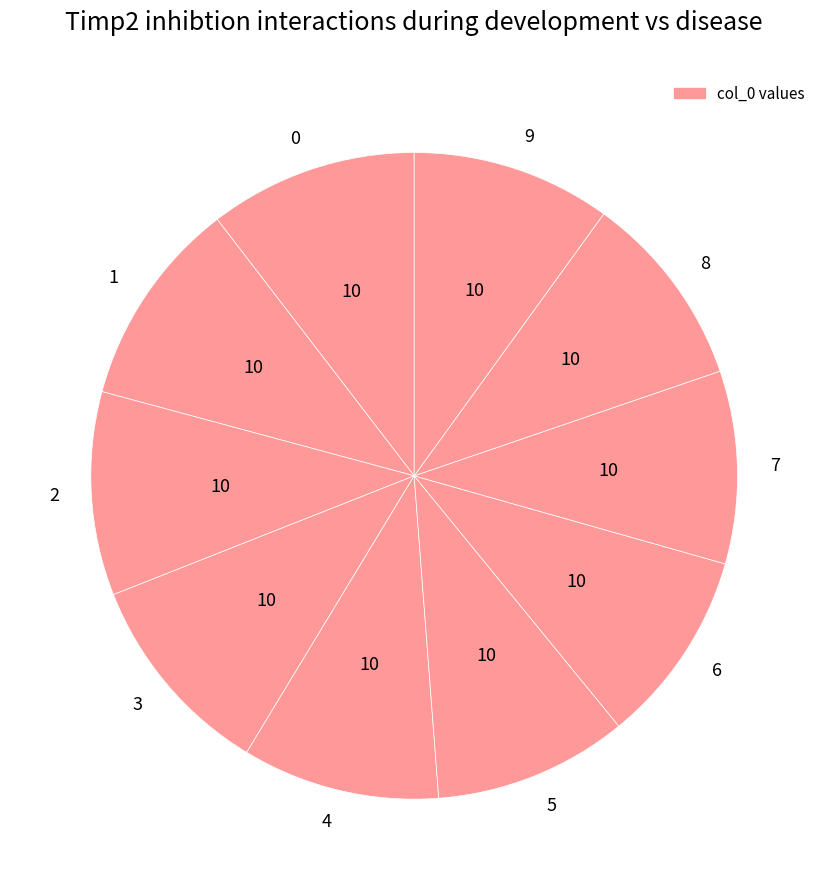

Does 5 account for over 50% of the chart?

No